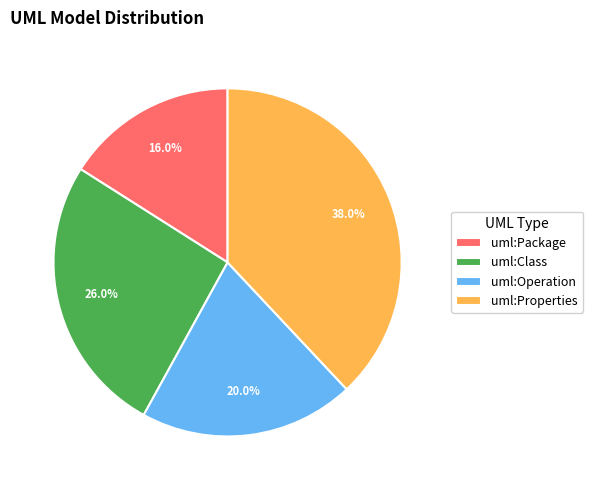

How many segments does this pie chart have?

4